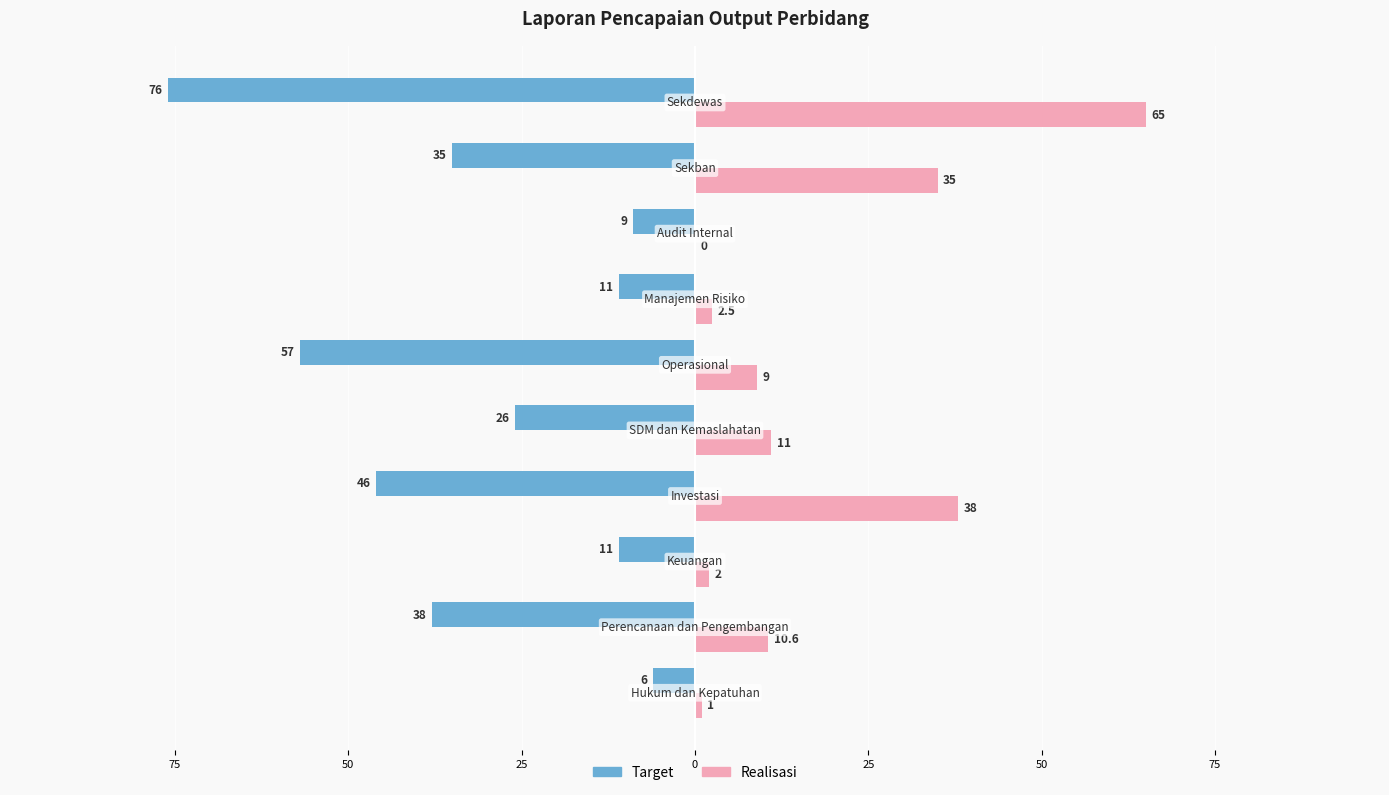

What are all the series names shown in the legend?

Target, Realisasi